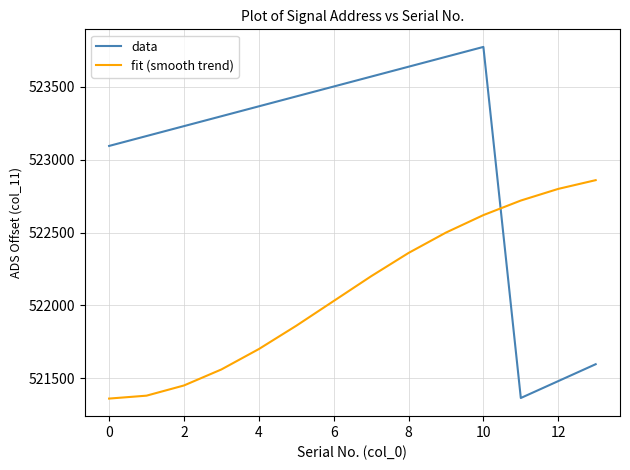

True or false: data and fit (smooth trend) intersect in this chart.

True